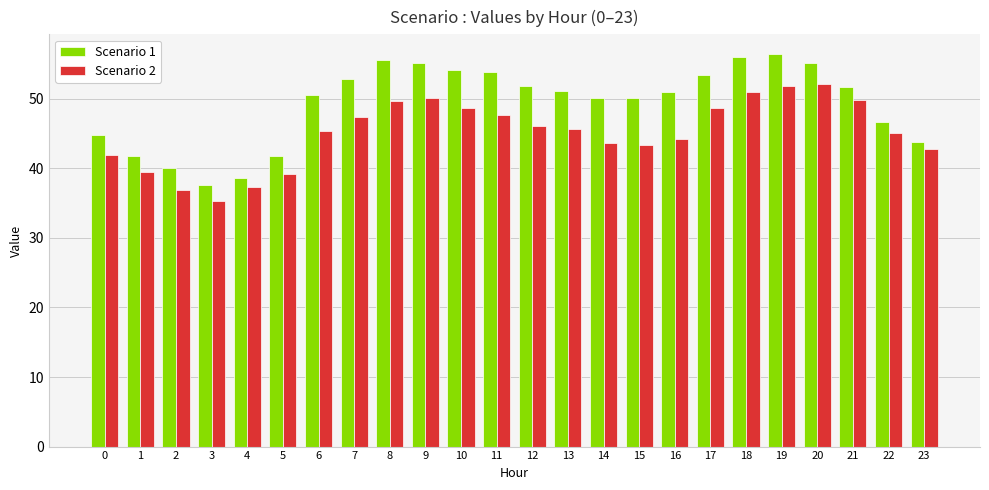

Is the value of Scenario 2 at 23 greater than the value of Scenario 1 at 14?

No